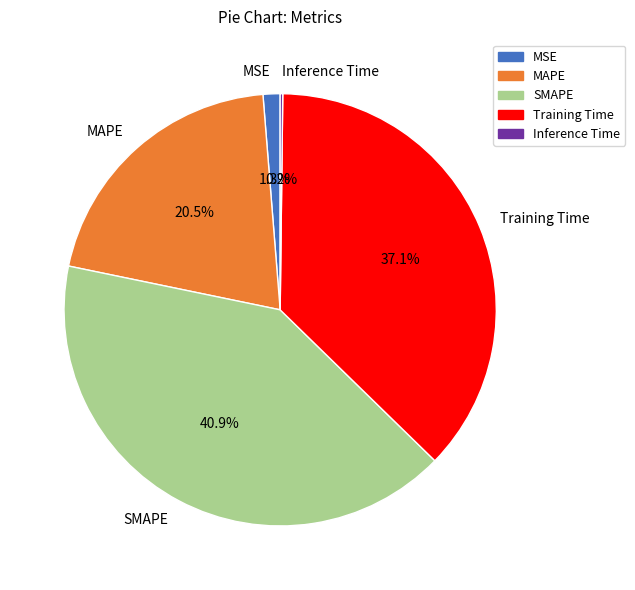

Which slice is the largest?

SMAPE